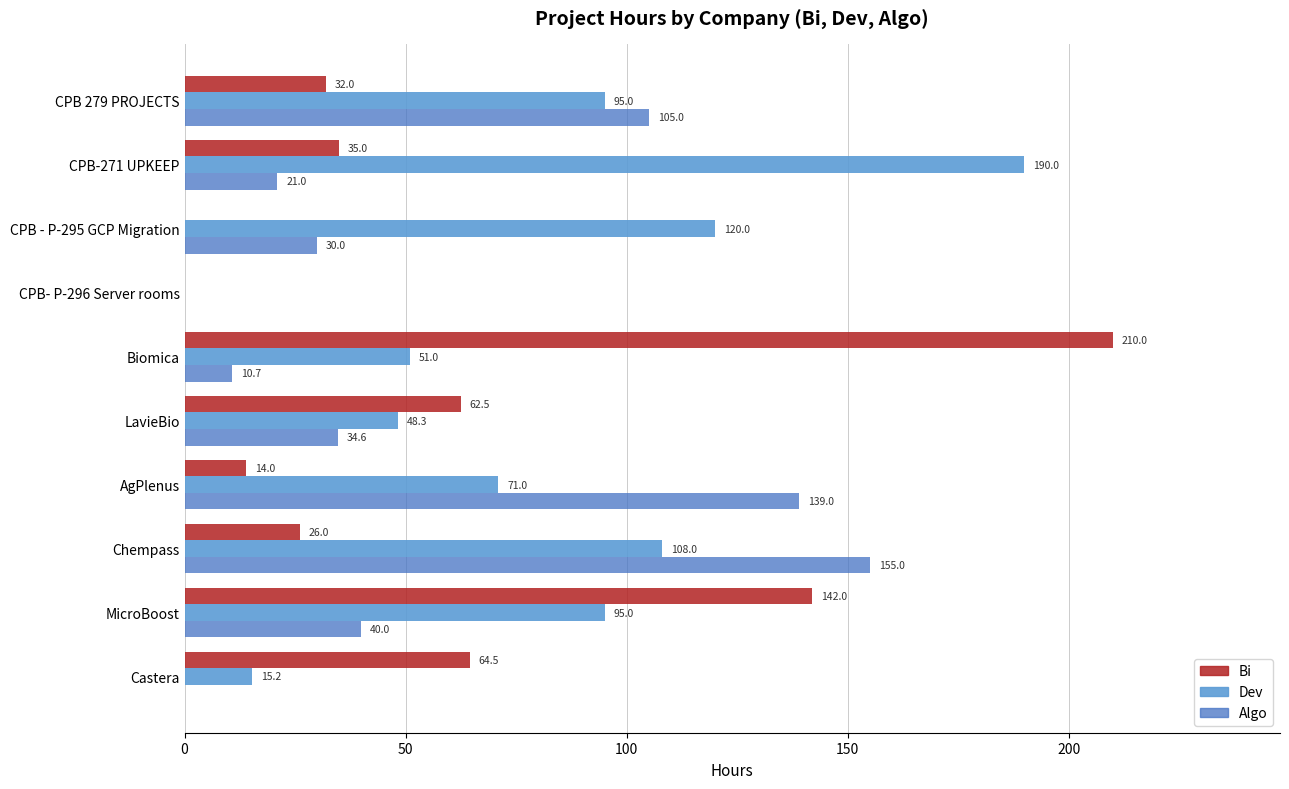

What is the average value of the Algo series?

53.5